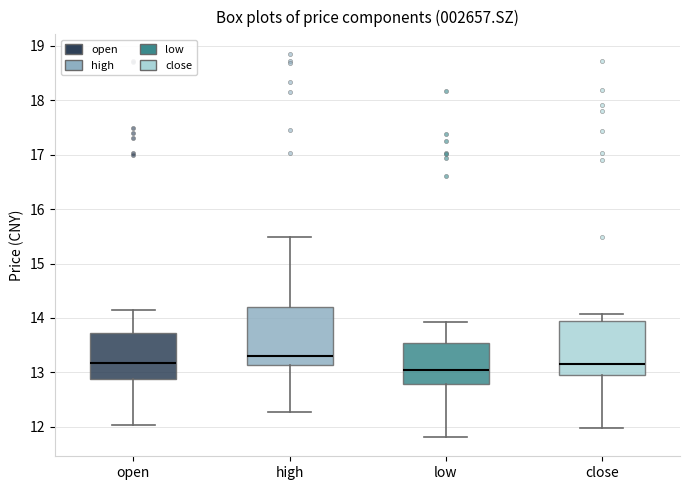

Which box's median line is the lowest?

low